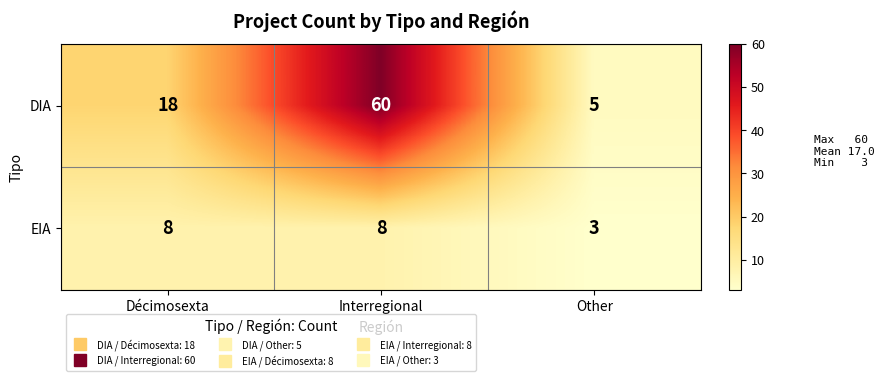

Which series has the largest total across all categories?

DIA